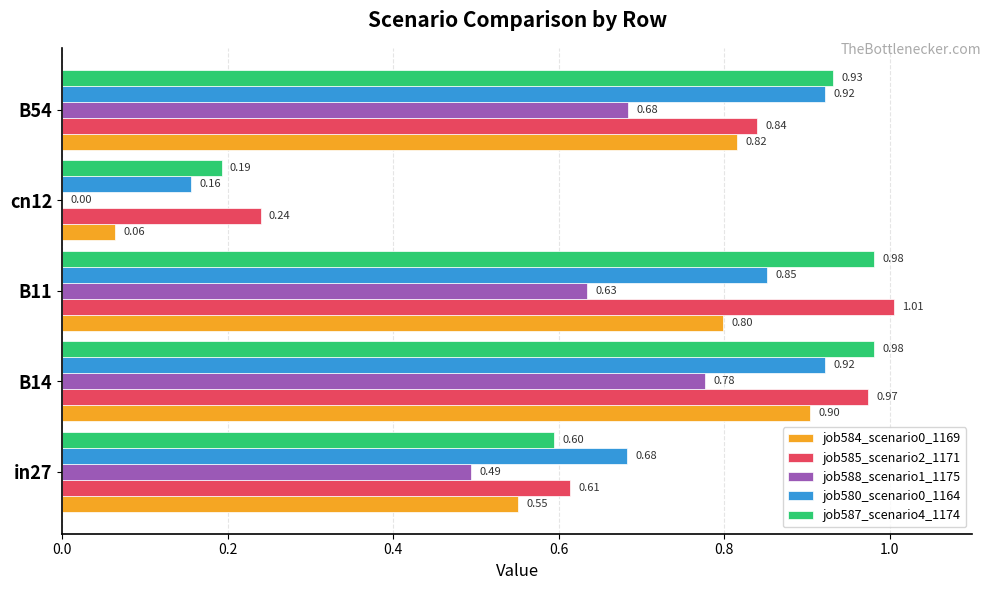

Which series has the widest spread of values?

job584_scenario0_1169